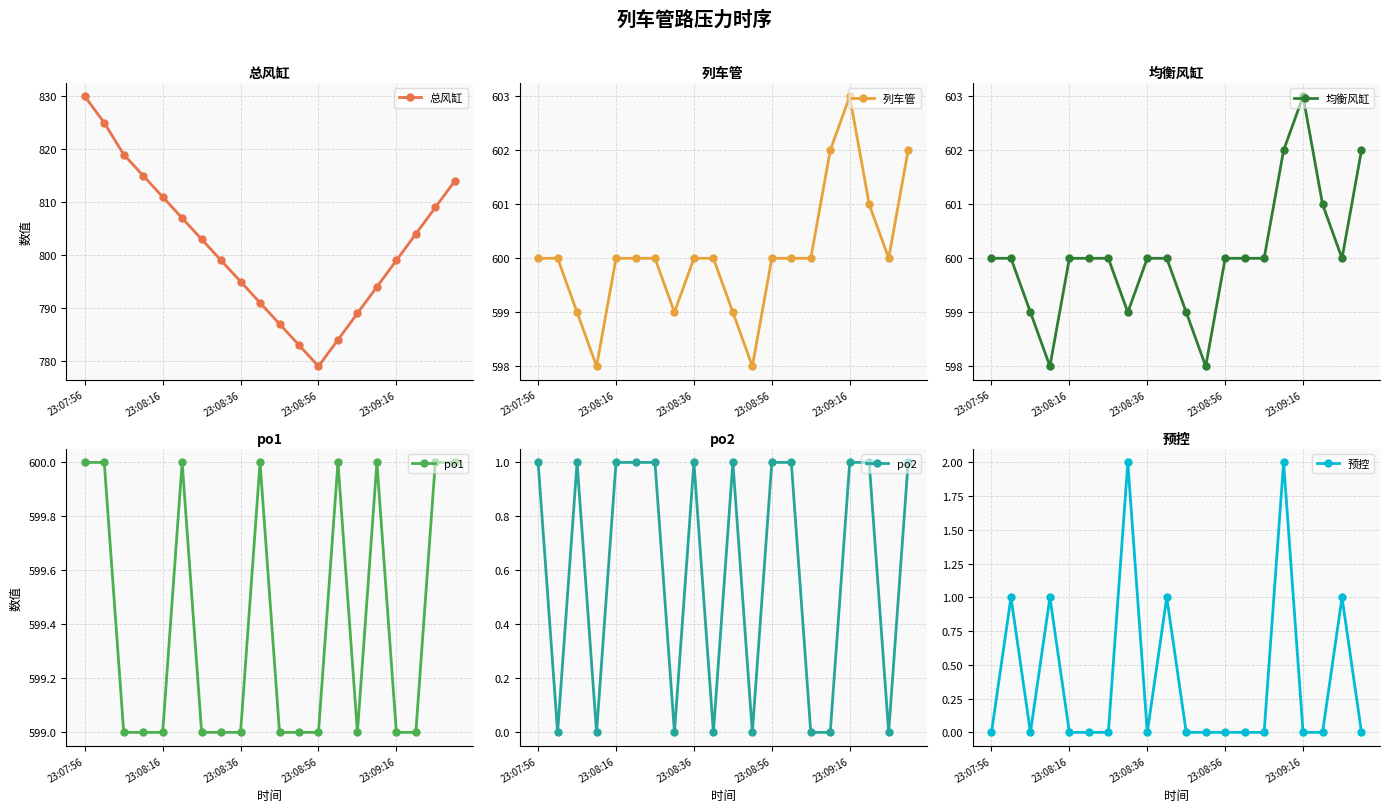

True or false: po1 has a value of 600 at 18.

True